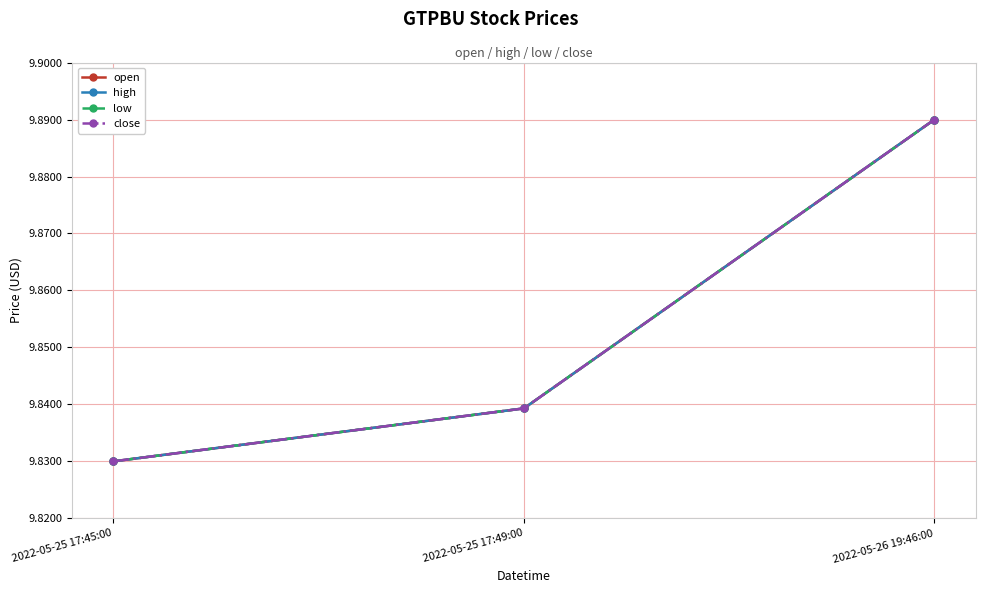

Which label corresponds to the smallest value in the chart?

2022-05-25 17:45:00